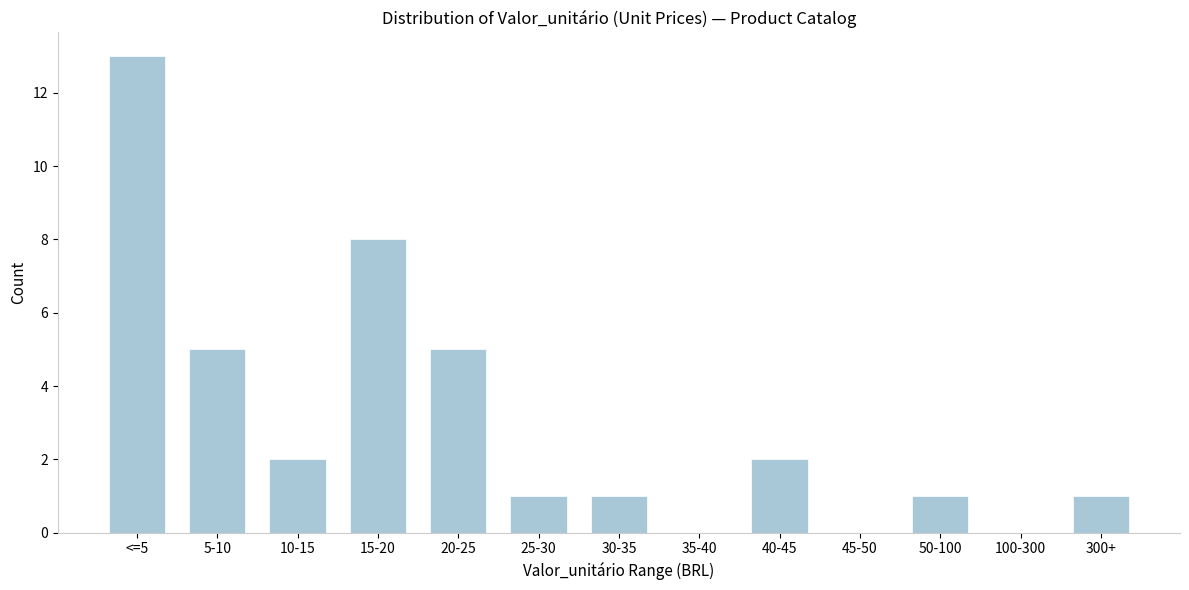

Reading left to right, list all the values displayed in this chart.

<=5=13	5-10=5	10-15=2	15-20=8	20-25=5	25-30=1	30-35=1	35-40=0	40-45=2	45-50=0	50-100=1	100-300=0	300+=1